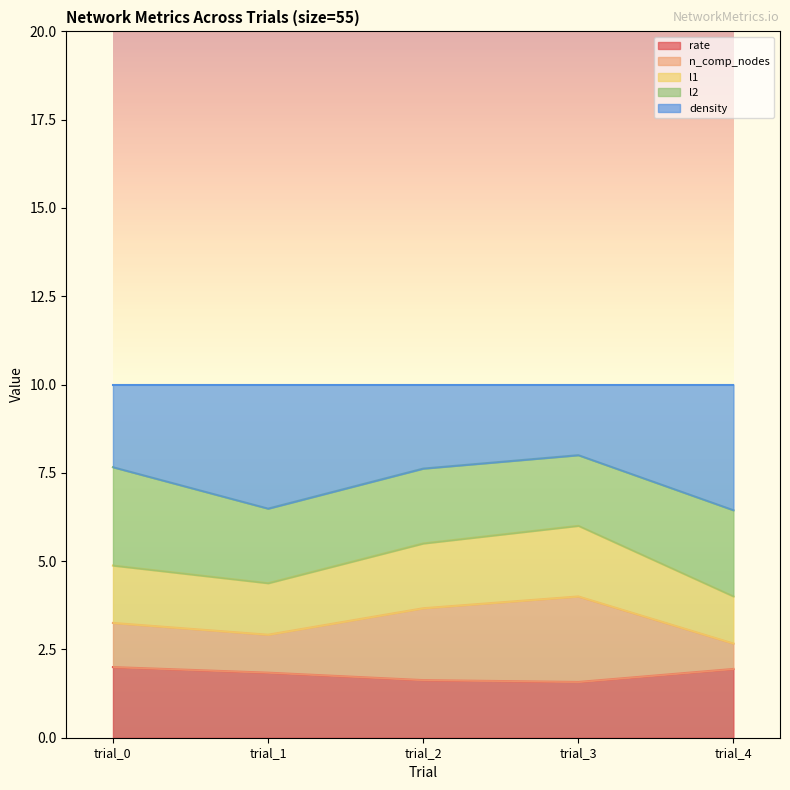

Where is the first local maximum for n_comp_nodes?

trial_3